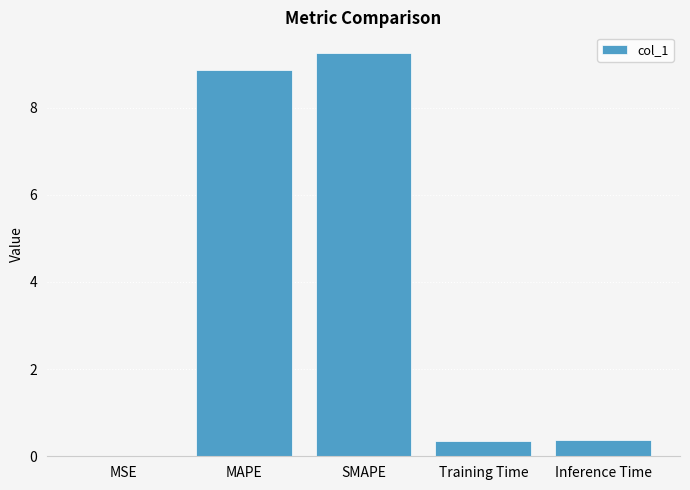

Are the bars horizontal?

No